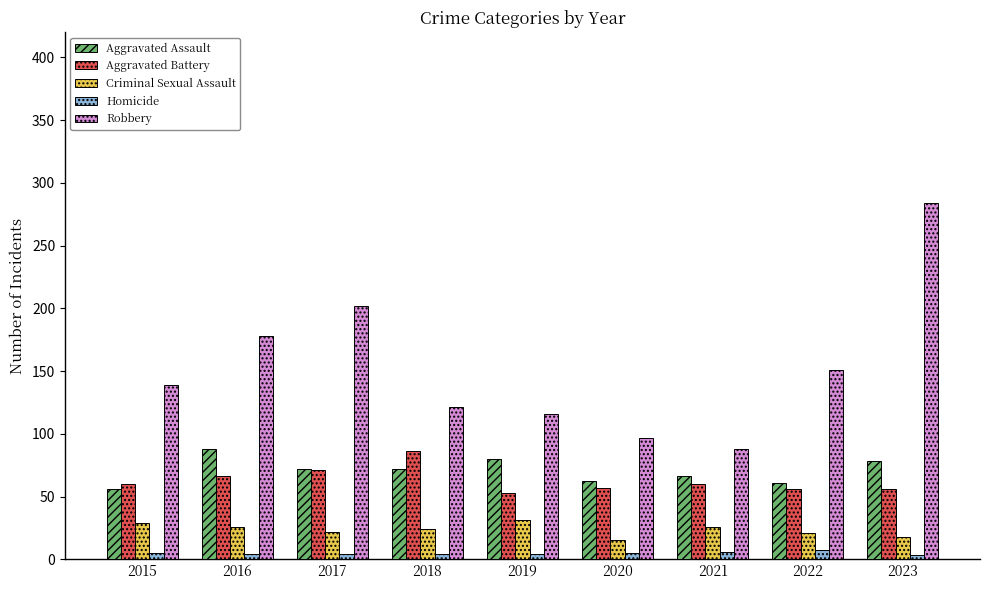

What is the average value of the Robbery series?

153